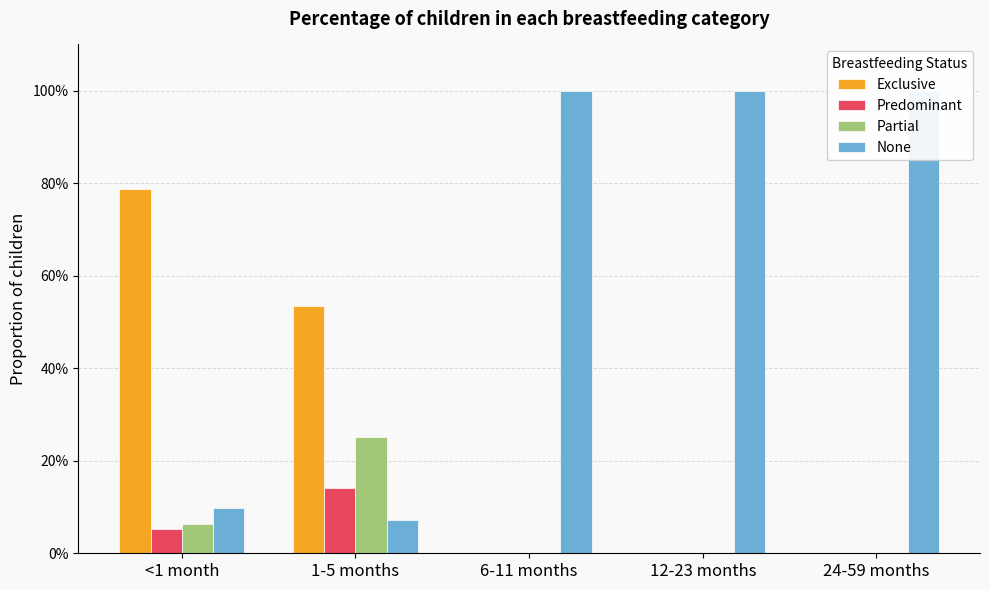

What are all the series names shown in the legend?

Exclusive, Predominant, Partial, None